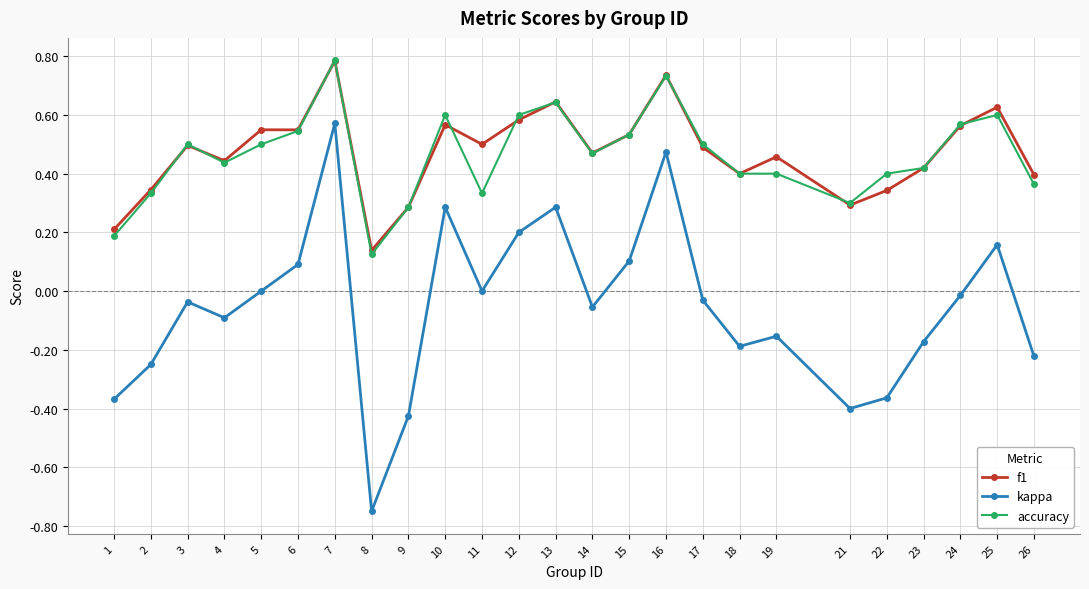

True or false: accuracy and kappa cross at least once.

False